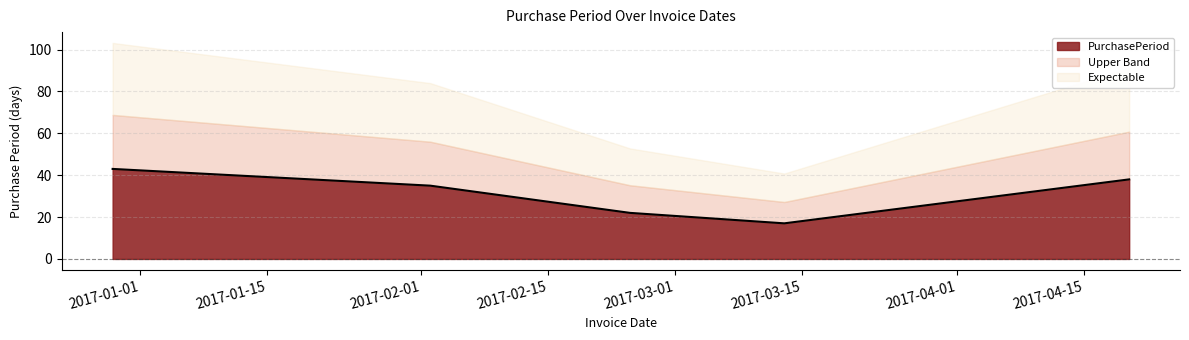

Rank the categories by value from highest to lowest.

2016-12-29, 2017-04-20, 2017-02-02, 2017-02-24, 2017-03-13